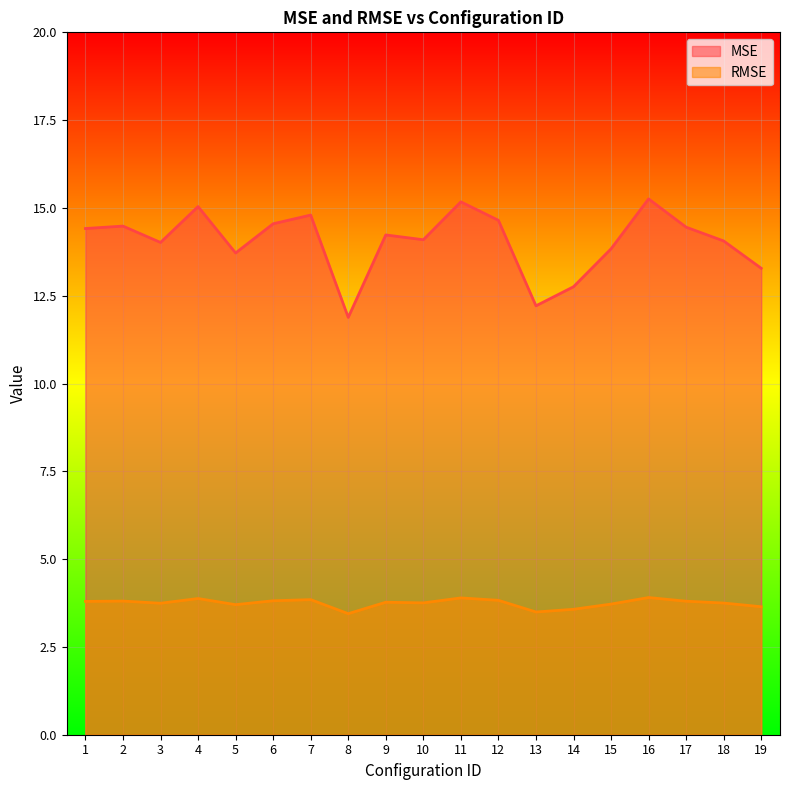

Count the RMSE values in the range 3 to 4.

19